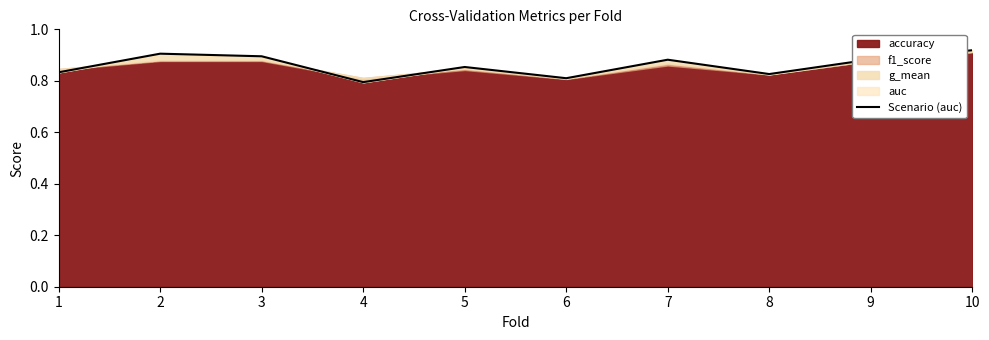

What is the value of the 10th point from the left?

0.9